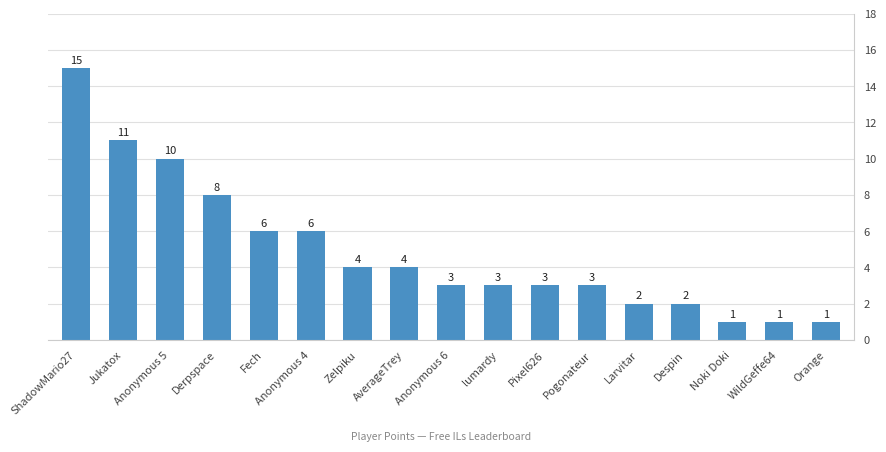

What is the average value?

5